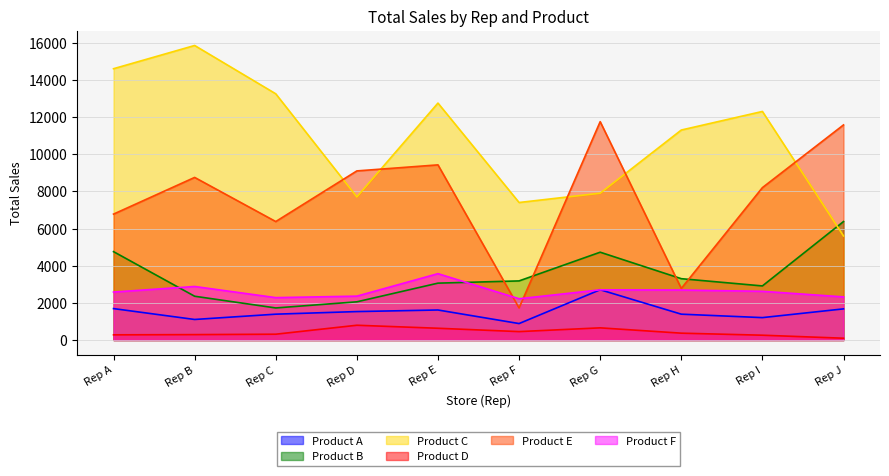

At which label does Product D first exceed 368?

Rep D